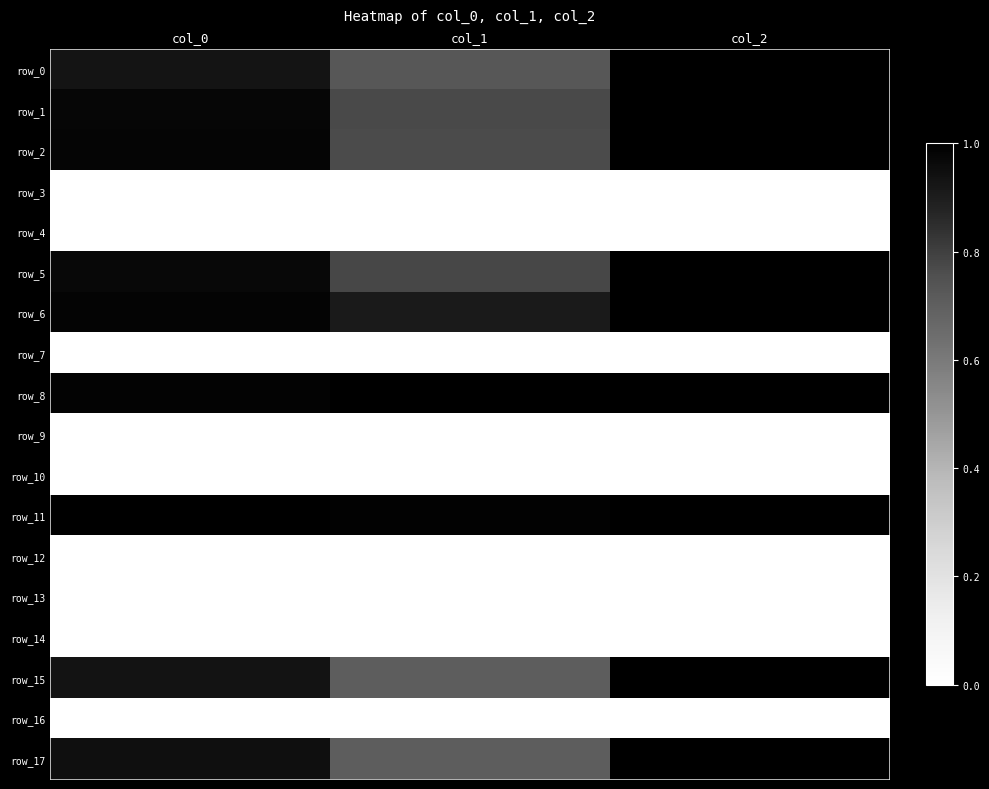

The value of row_2 at col_2 is 1.0. True or false?

True